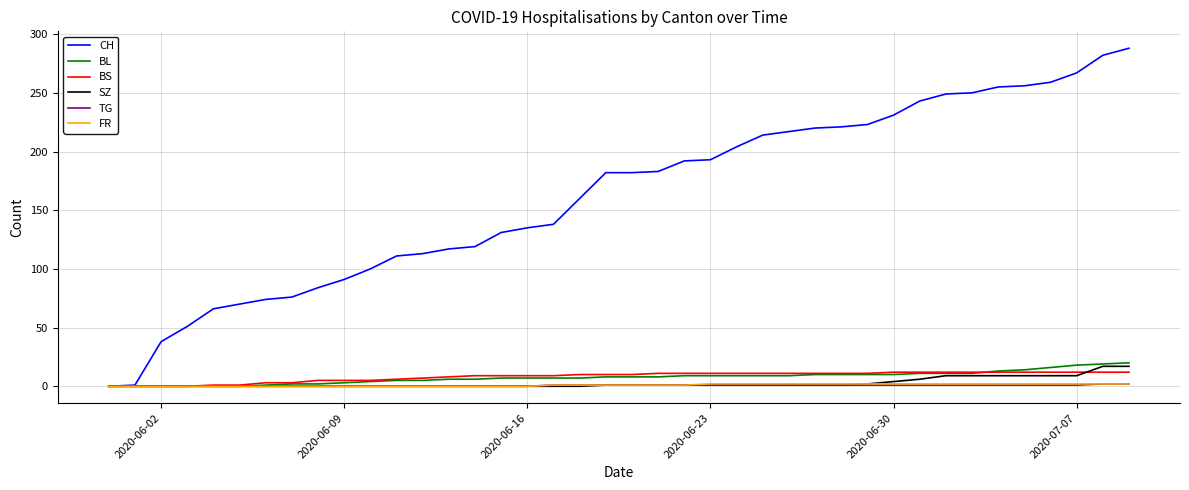

Which series has the widest spread of values?

CH